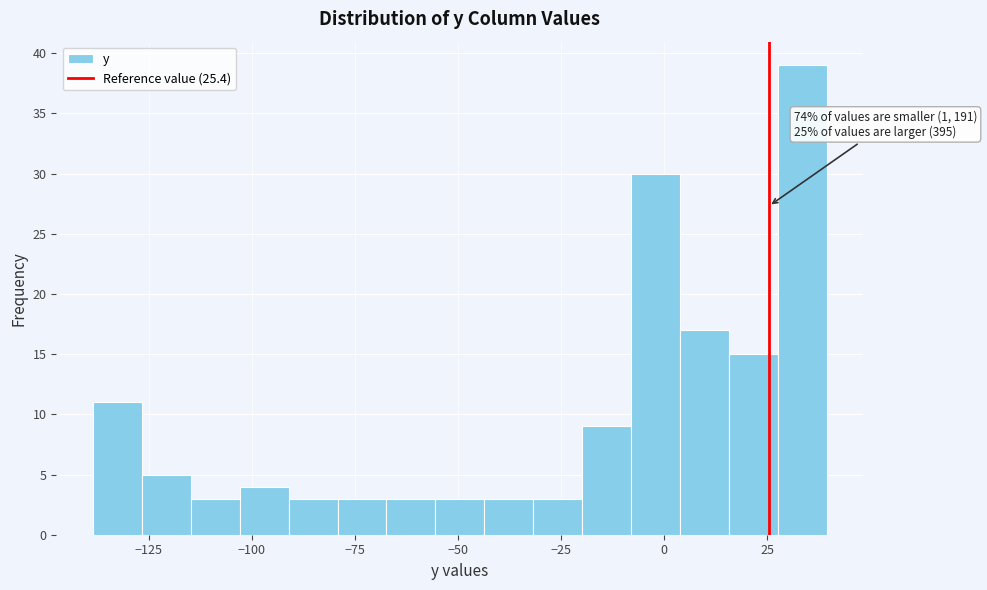

Around what value on the x-axis is the tallest bar? Give the approximate position of its centre, as read against the axis.

35